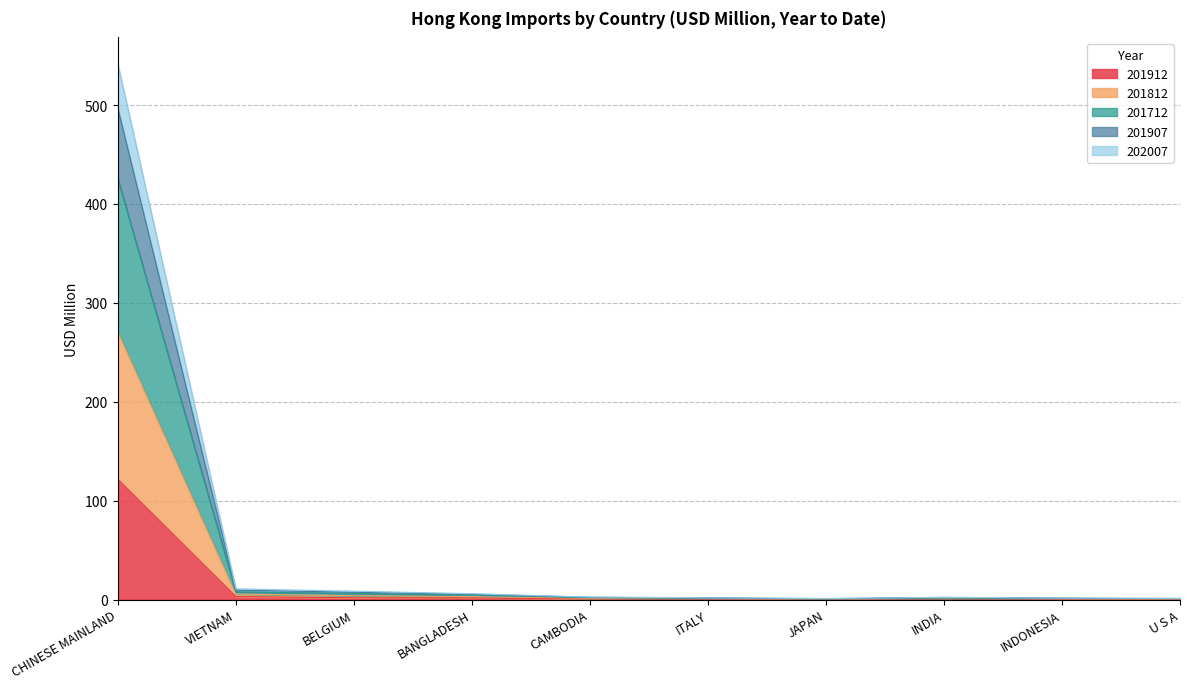

How many interior local peaks does the 201912 series have?

1